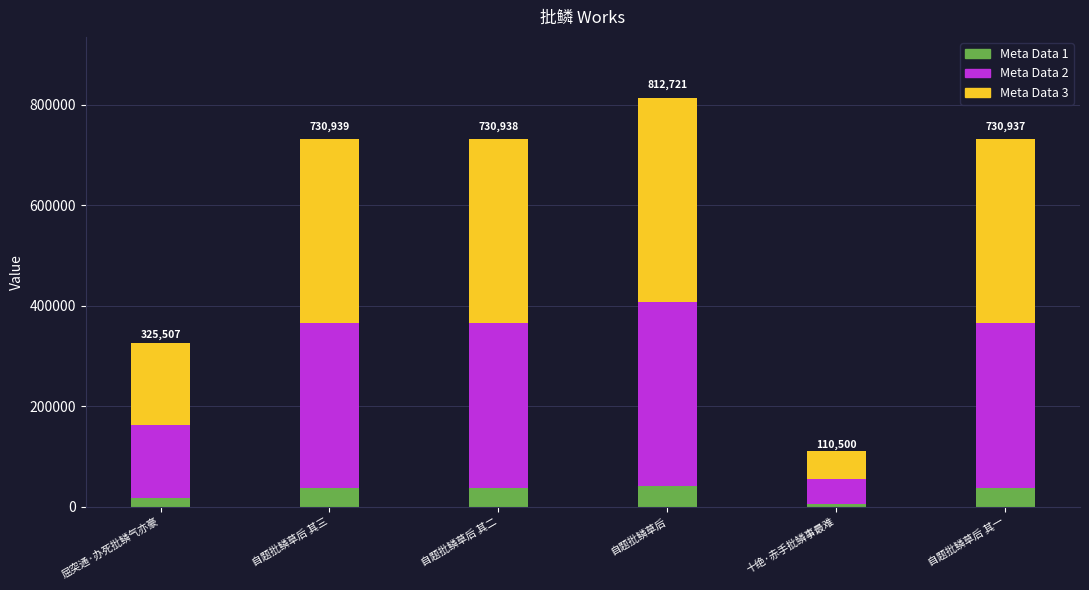

Is it true that Meta Data 1 equals 36546.8 at 自题批鳞草后 其一?

True